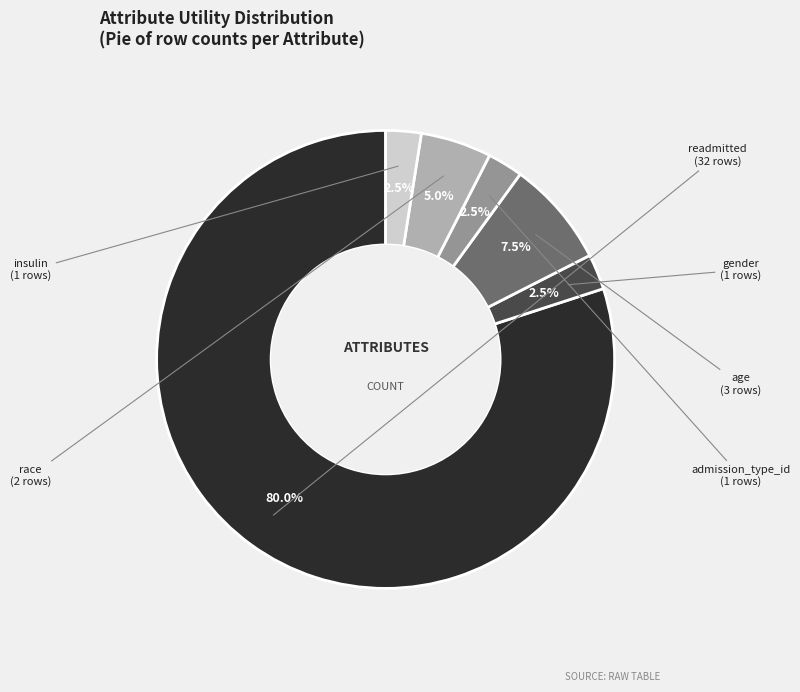

Approximately how many times larger is the value at insulin compared to age?

0.3